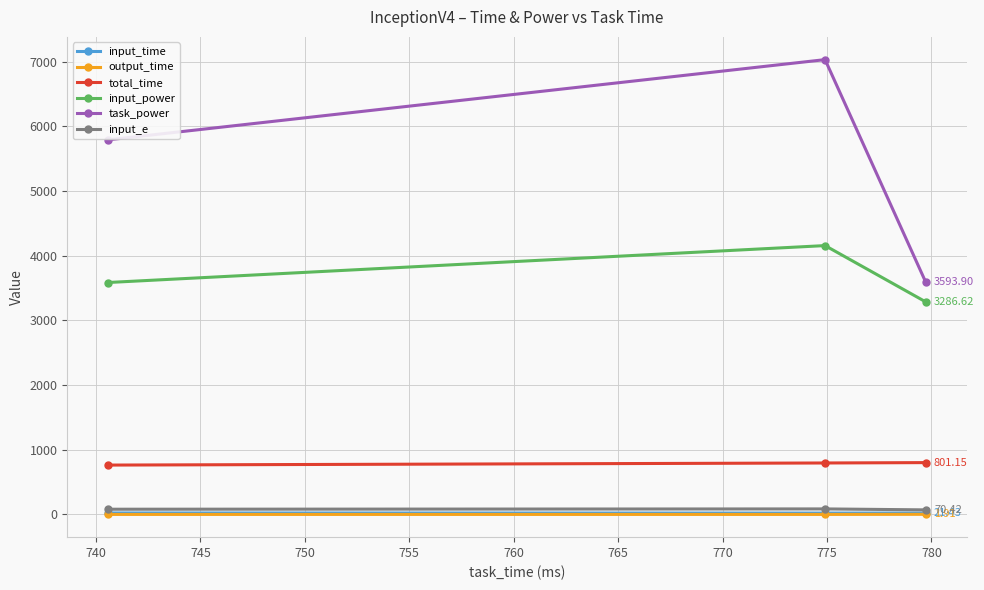

Which series has the largest total across all categories?

task_power